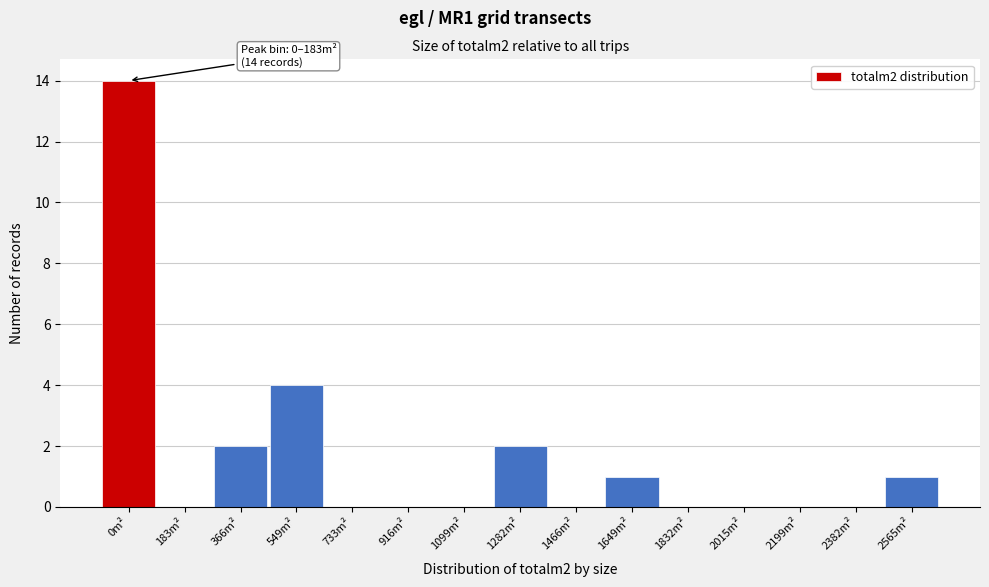

Reading left to right, list all the values displayed in this chart.

0m²=14	183m²=0	366m²=2	549m²=4	733m²=0	916m²=0	1099m²=0	1282m²=2	1466m²=0	1649m²=1	1832m²=0	2015m²=0	2199m²=0	2382m²=0	2565m²=1